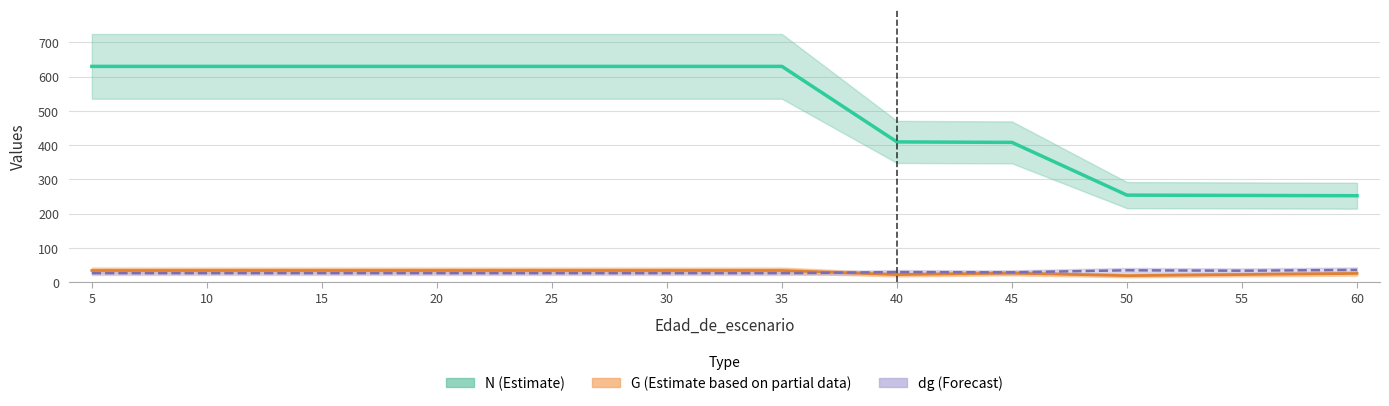

How many lines are shown in the chart?

3